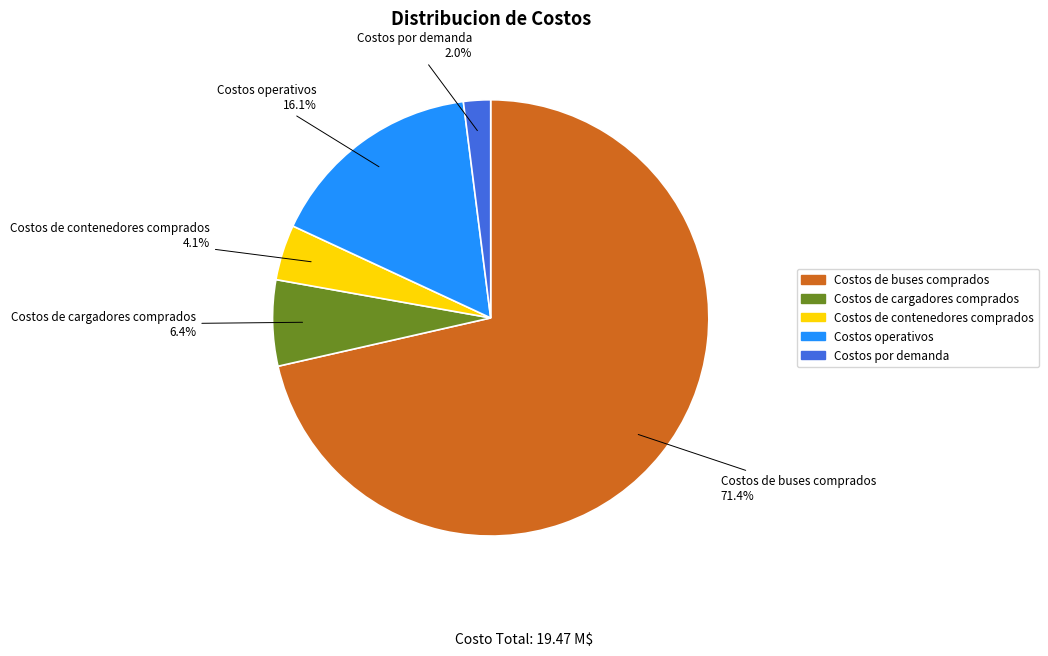

To the nearest percent, what is the difference between the largest and smallest slice percentages?

69%